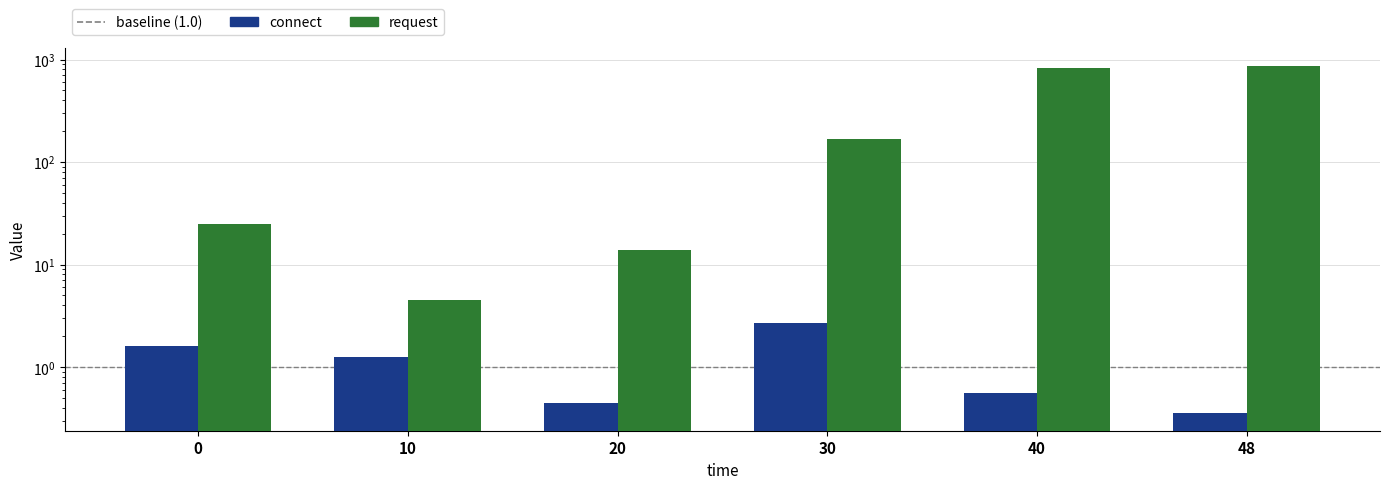

Which series has the widest spread of values?

request